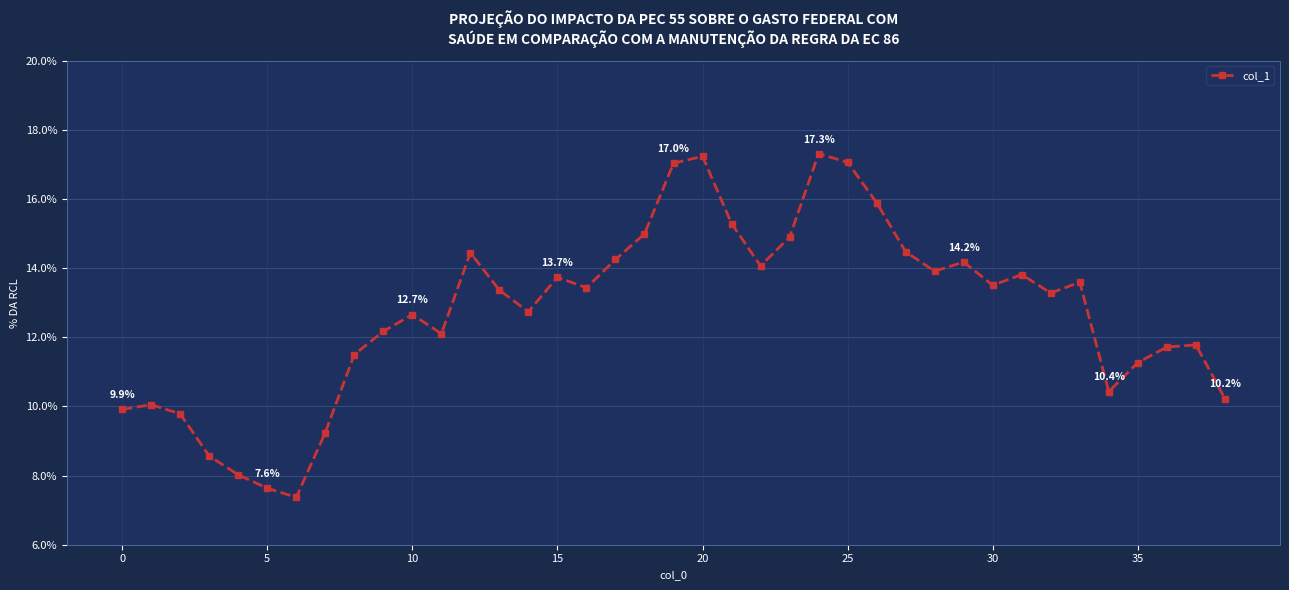

Does the chart have visible grid lines?

Yes